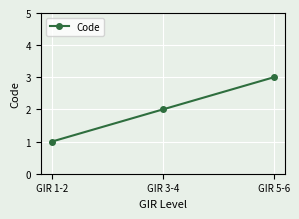

What is the average value?

2